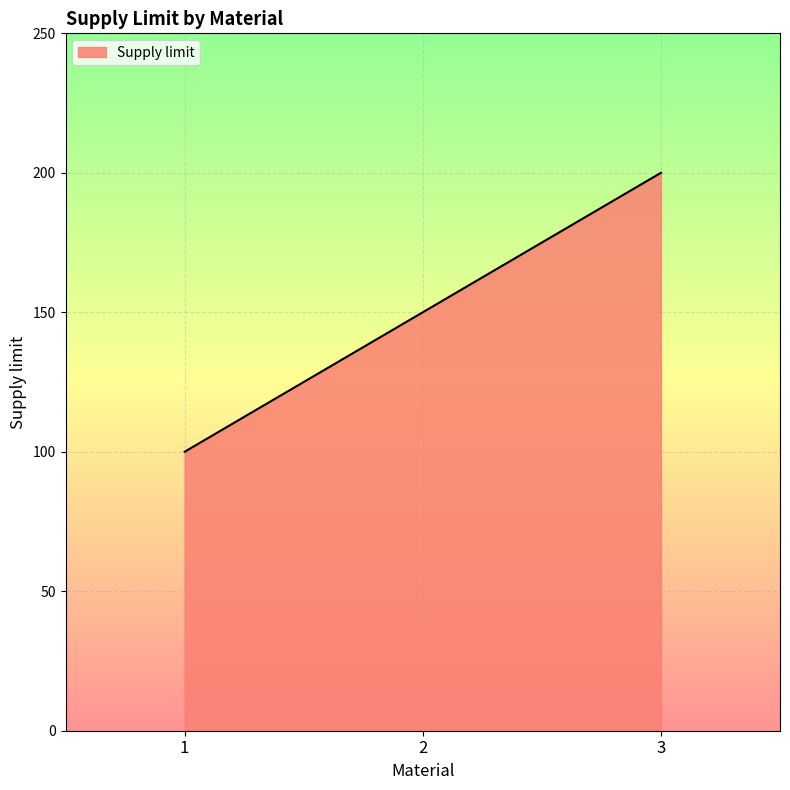

The chart shows a value of 320 at 3. True or false?

False